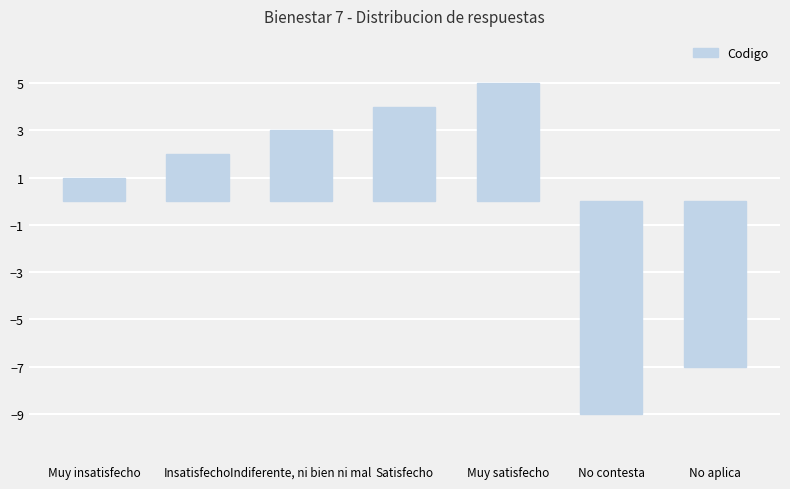

Reading left to right, what are all the values shown in this chart?

1	2	3	4	5	-9	-7